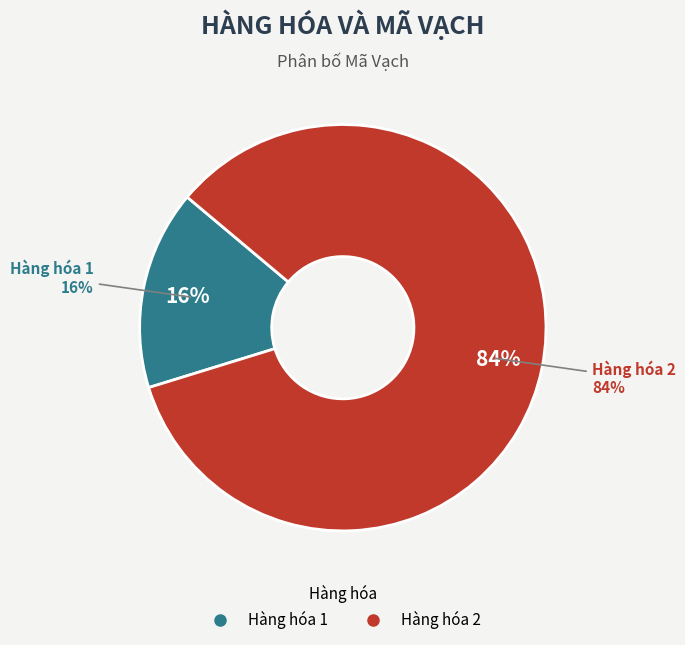

To the nearest percent, what percentage of the pie is Hàng hóa 1?

16%